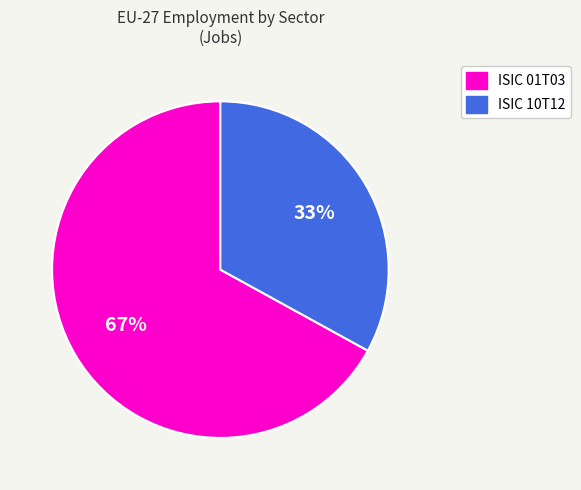

Is there a majority slice in this chart?

Yes